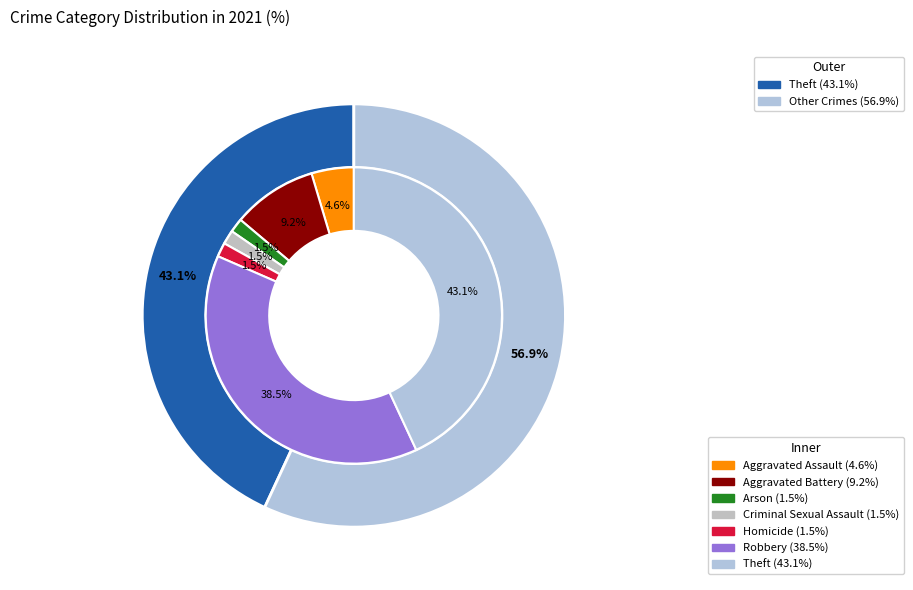

Does Robbery account for over 50% of the chart?

No